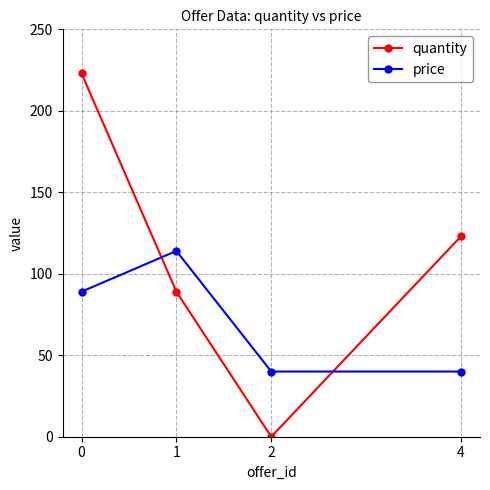

Reading right to left, transcribe all the data shown in this chart.

quantity: 4=123	2=0	1=89	0=223
price: 4=40	2=40	1=114	0=89